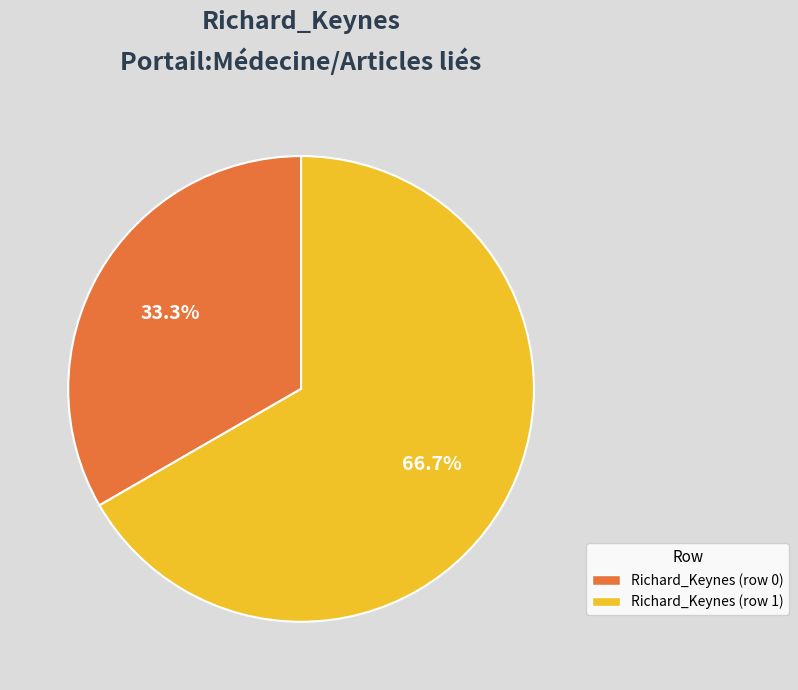

The Richard_Keynes (row 1) slice represents 89% of the pie. True or false?

False